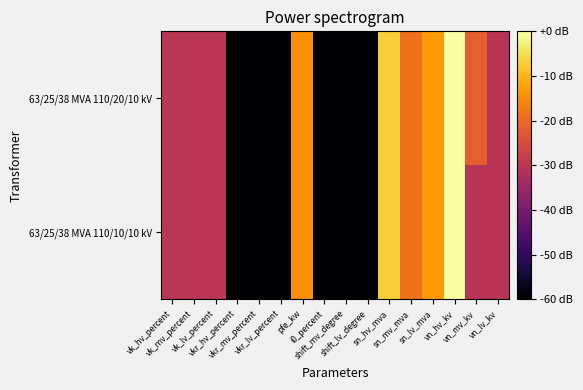

At which category is the sum across all series the highest?

vn_hv_kv